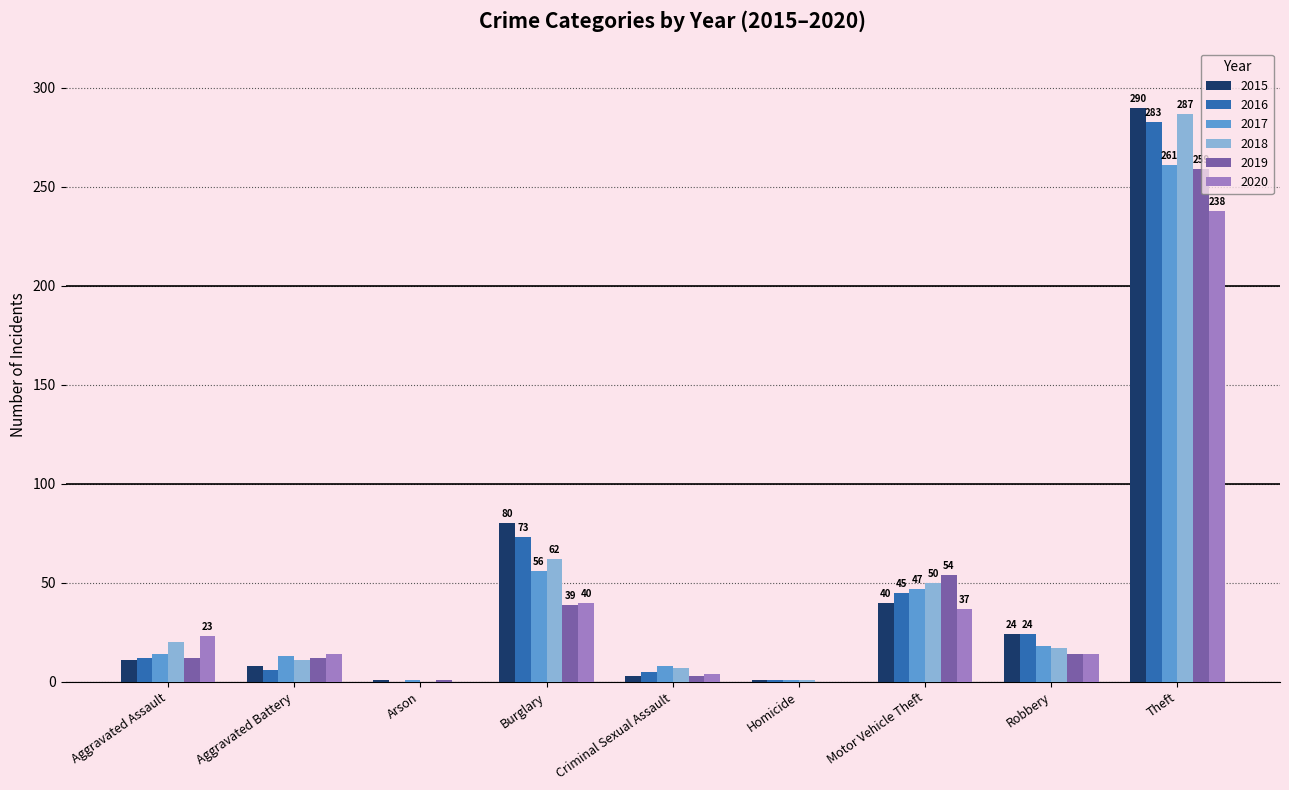

At which category is the sum across all series the highest?

Theft